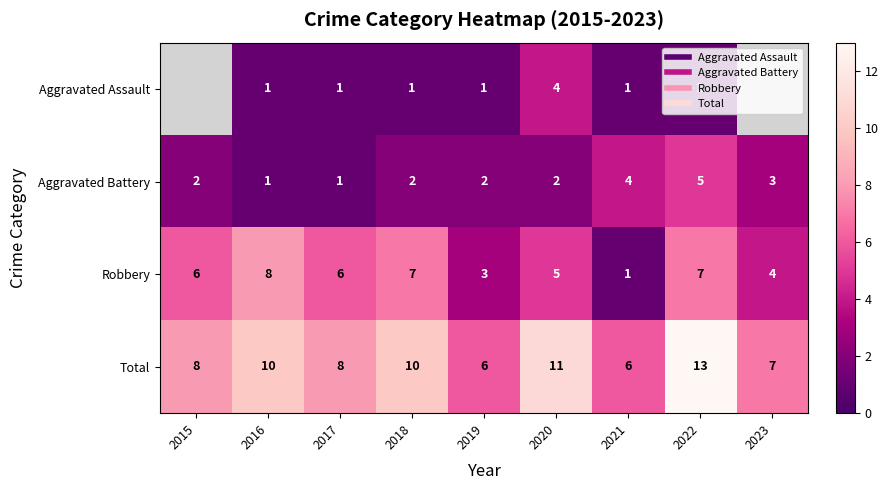

The Aggravated Battery series shows 2.0 at 2015. True or false?

True